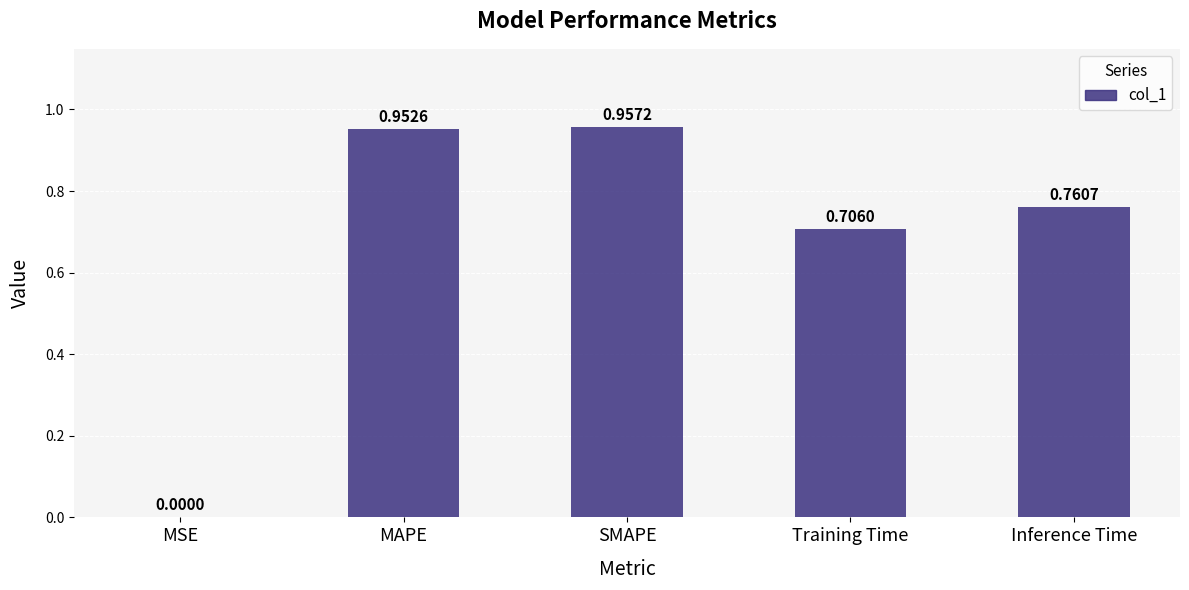

Which has a higher value, Training Time or Inference Time?

Inference Time